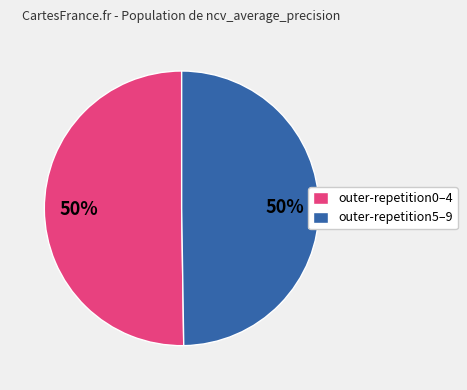

To the nearest percent, what is the difference between the largest and smallest slice percentages?

0%